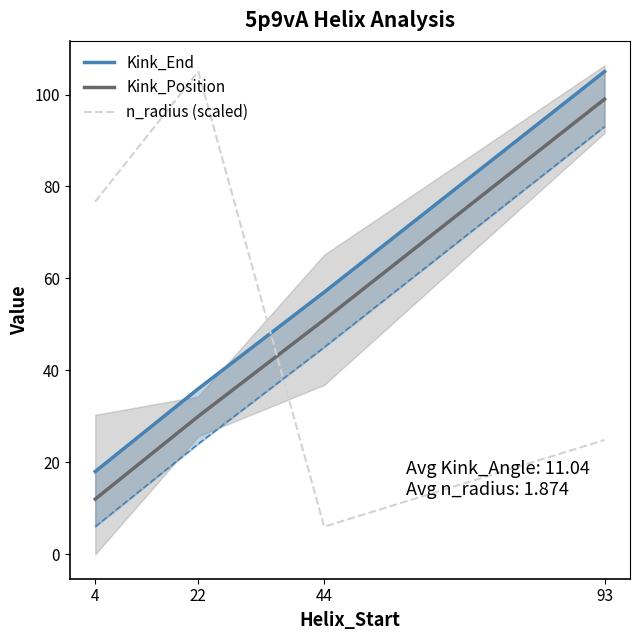

The value of Kink_End at 22 is 36.0. True or false?

True